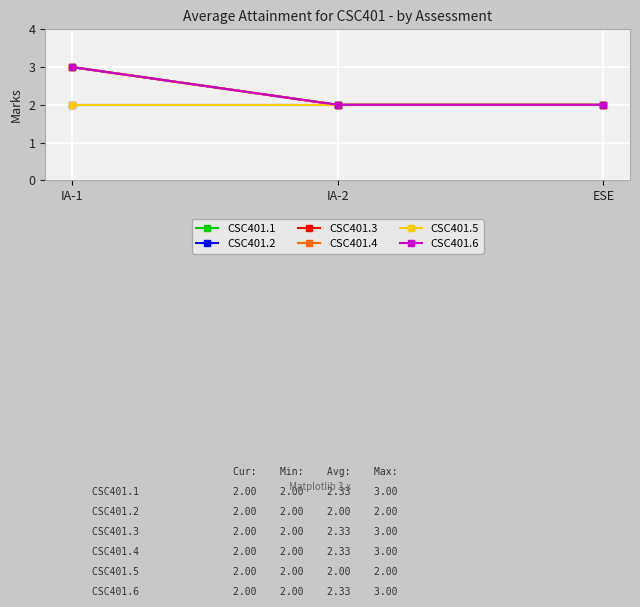

What is the difference between the maximum and minimum values in the CSC401.1 series?

1